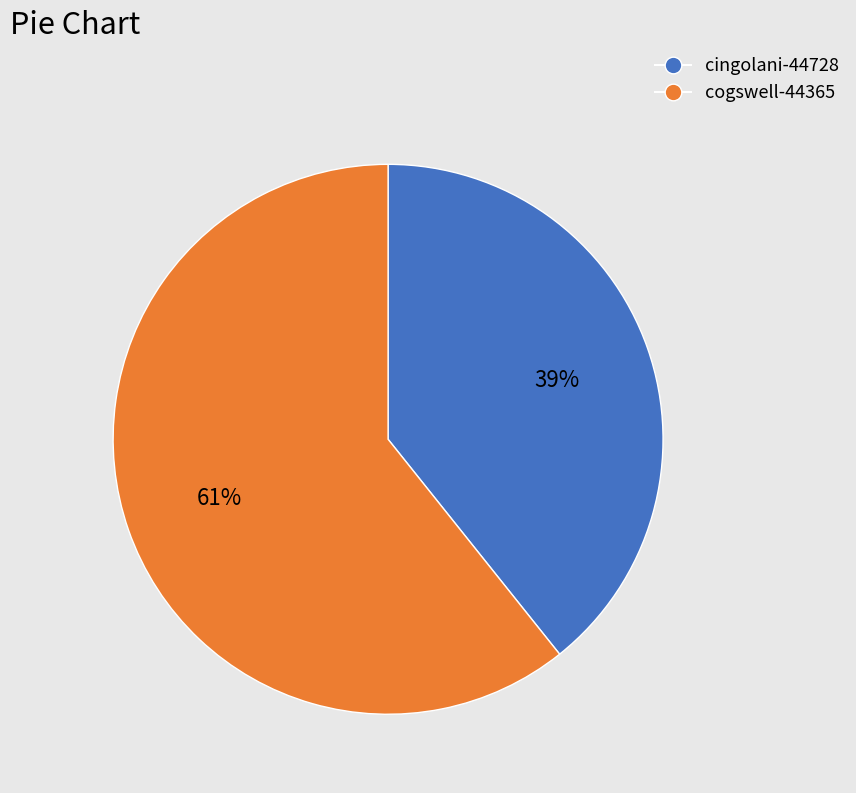

True or false: cogswell-44365 accounts for 49% of the total.

False